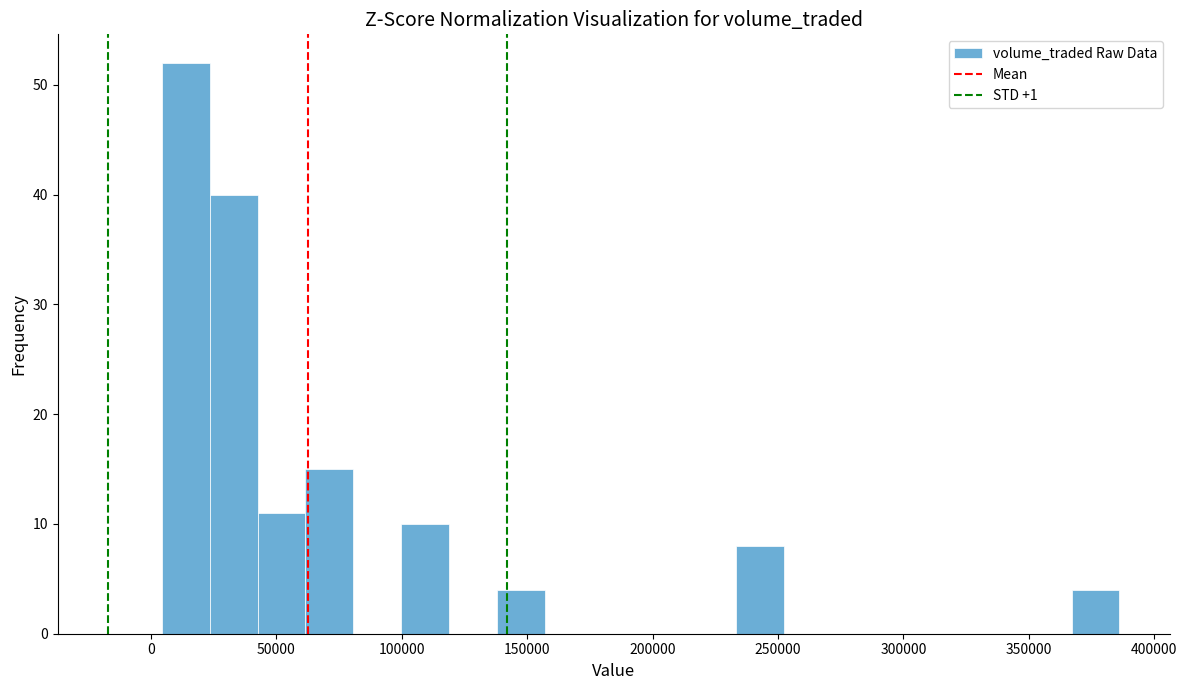

Read against the x-axis, roughly where is the centre of the tallest bar?

15000